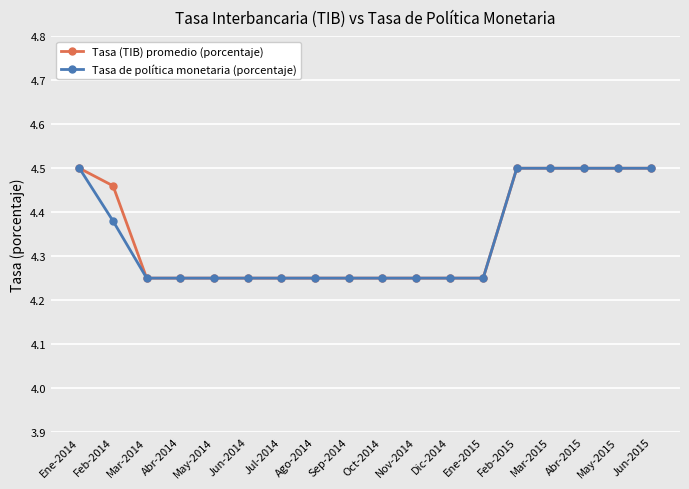

At how many categories does at least one series exceed 4?

18